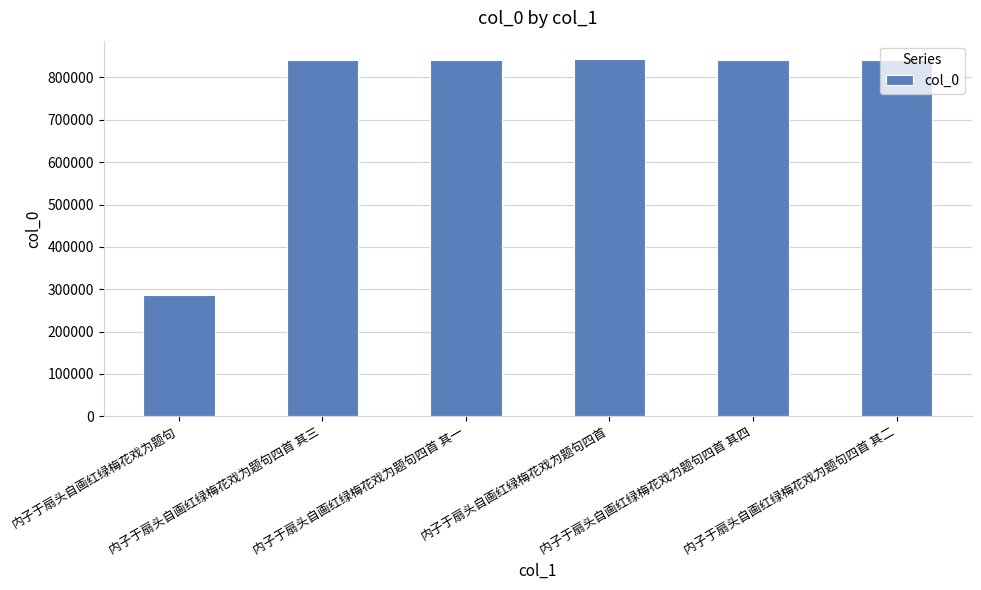

What is the minimum value shown in the chart?

287092